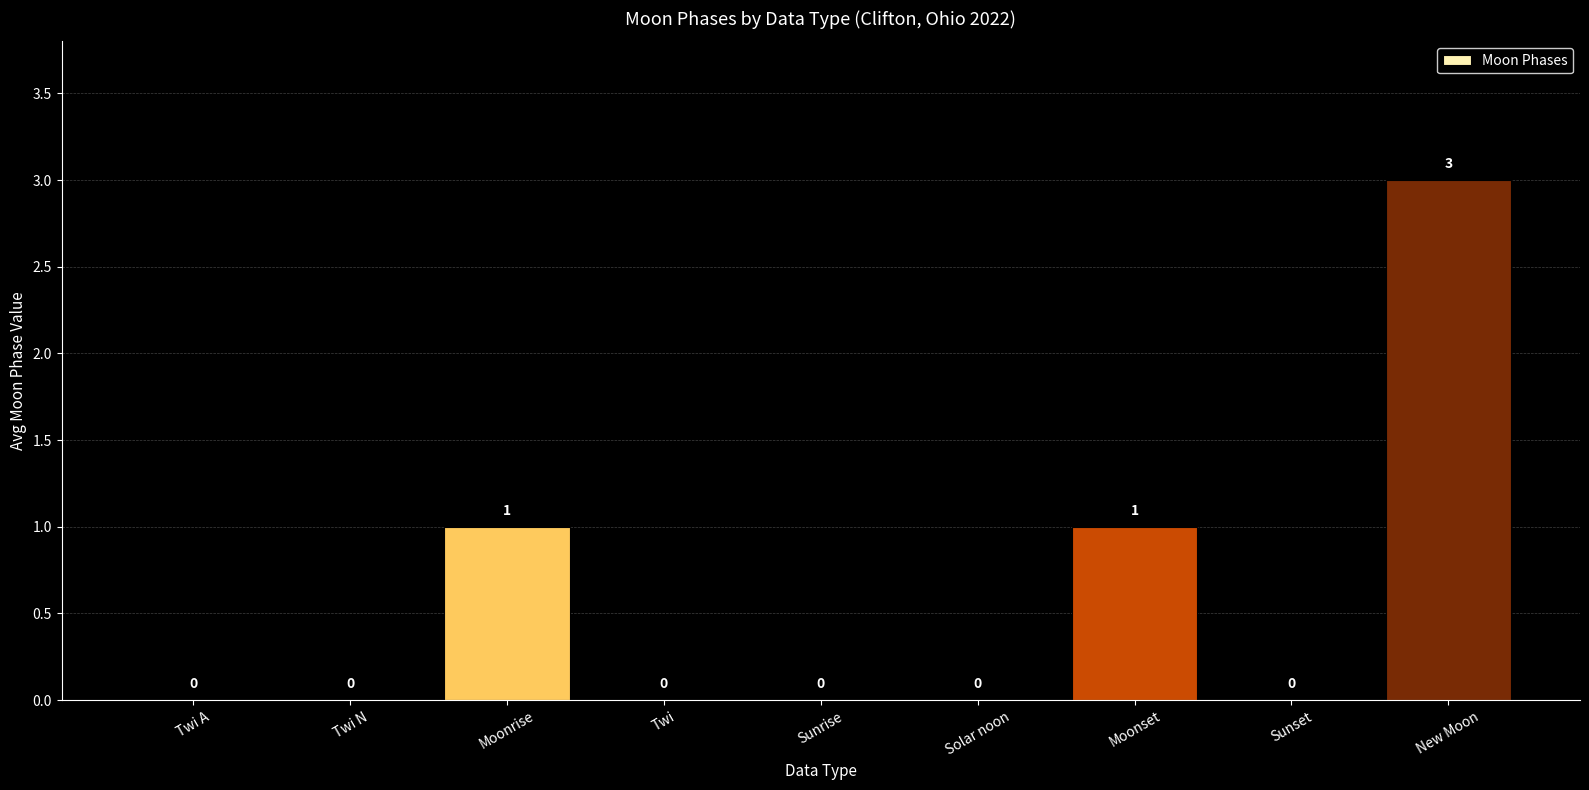

Between Twi N and New Moon, which is larger?

New Moon